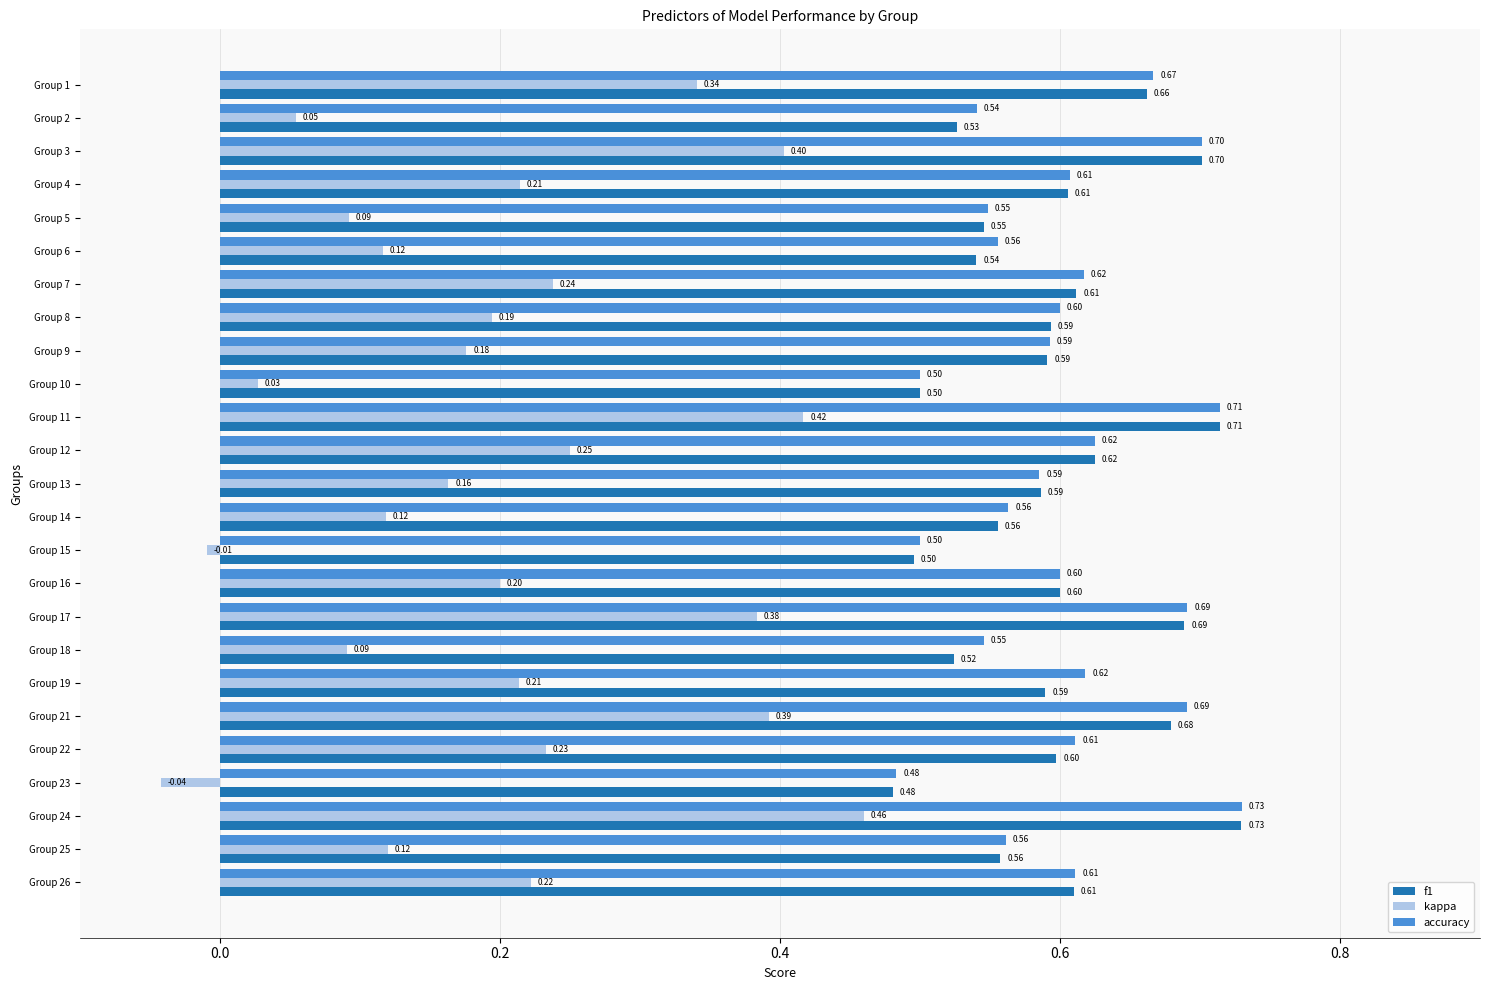

At which category is the sum across all series the highest?

Group 24